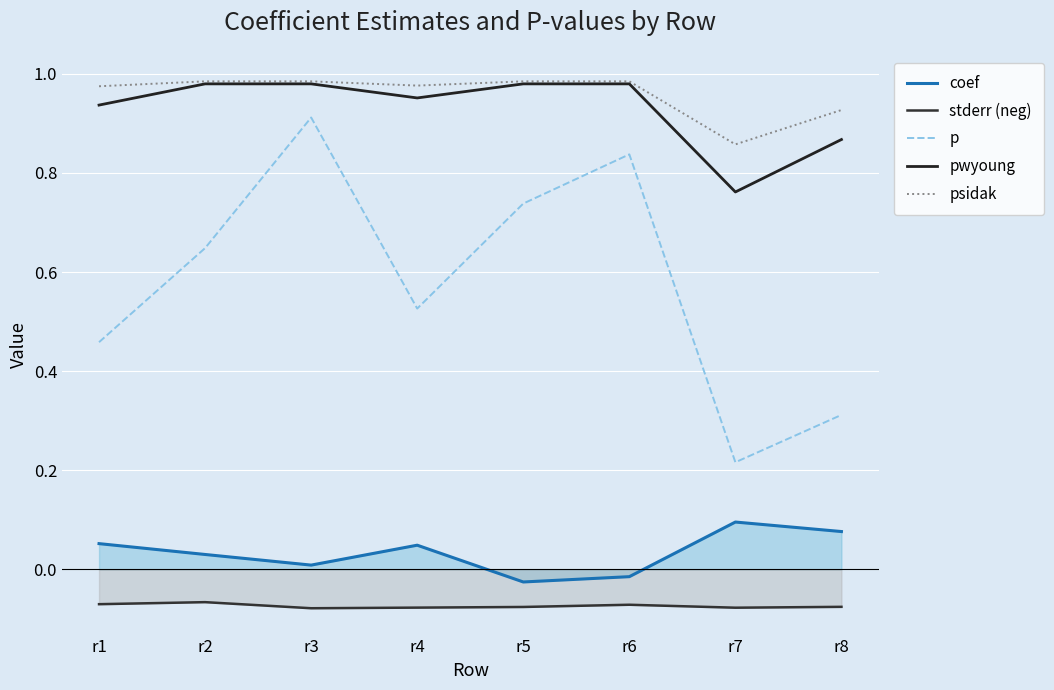

True or false: psidak and stderr (neg) cross at least once.

False